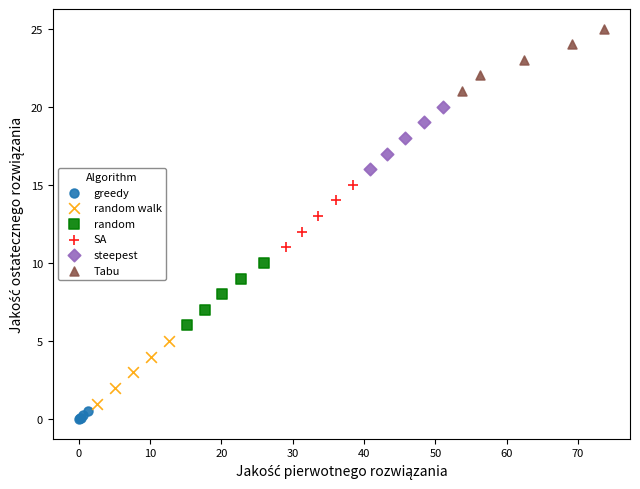

Which series contains the highest Y value?

Tabu